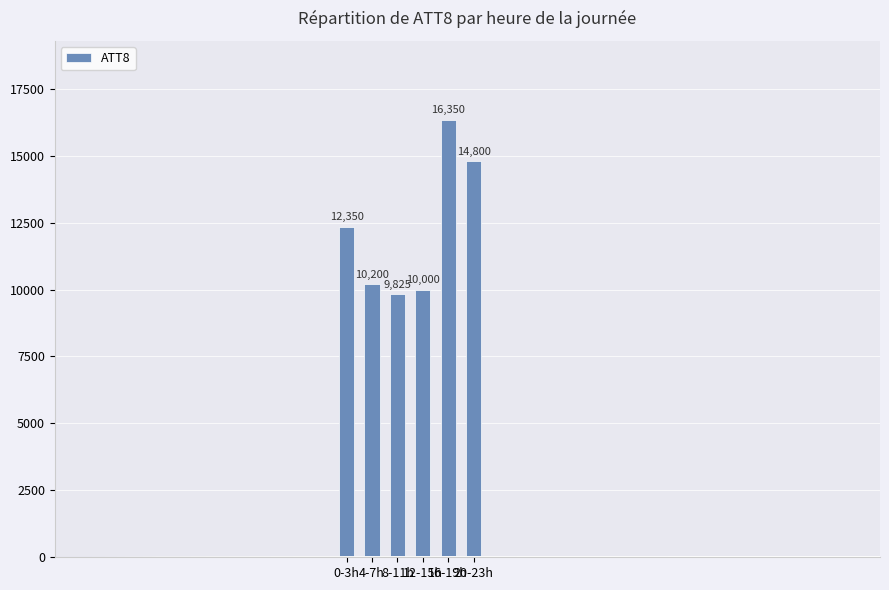

What position from the right is 16-19h?

2